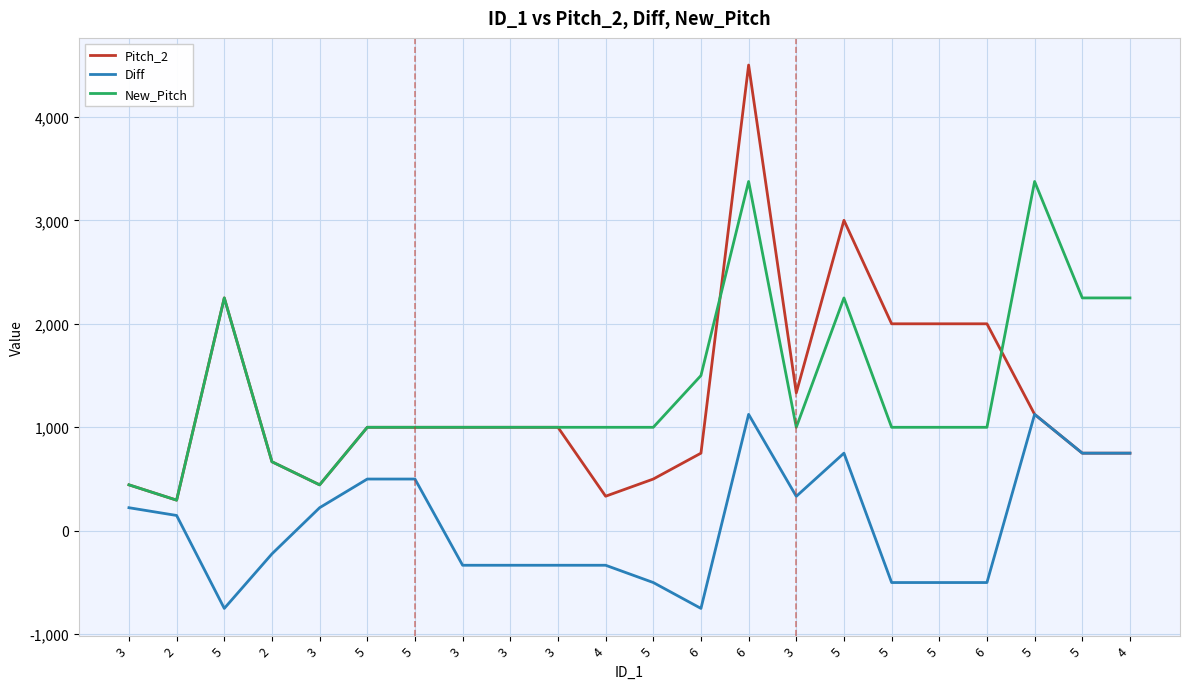

What are all the series names shown in the legend?

Pitch_2, Diff, New_Pitch